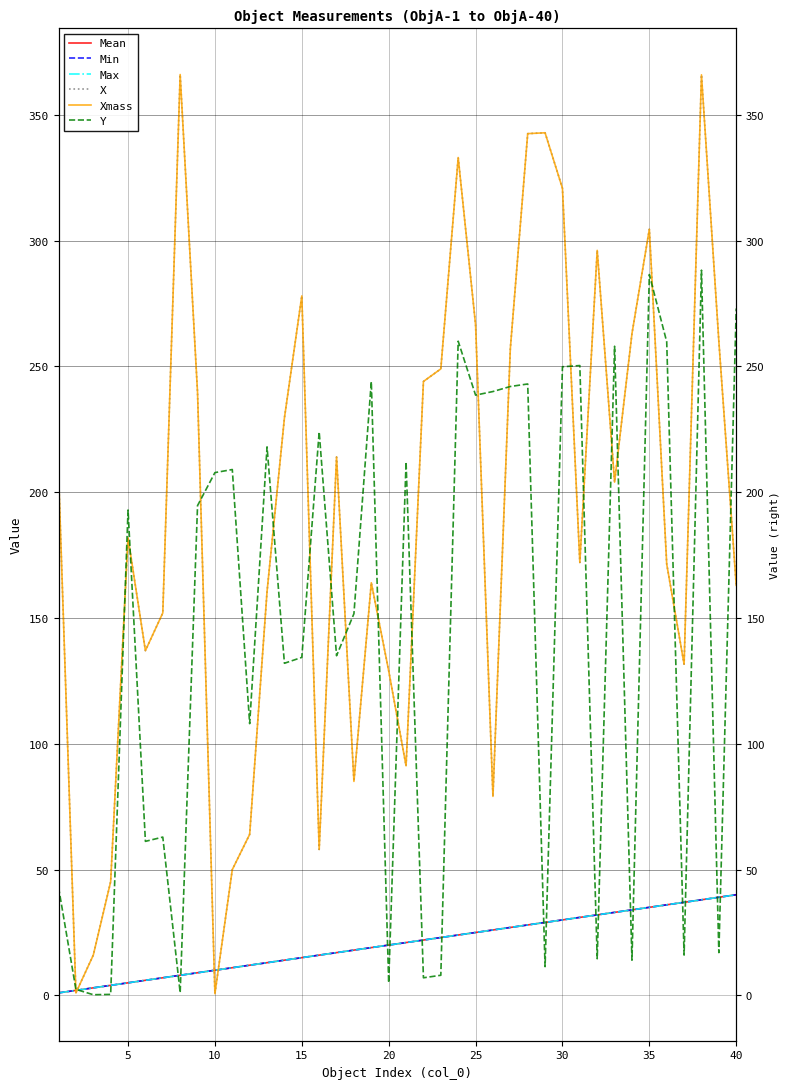

Reading left to right, transcribe all the data shown in this chart.

Mean: 1.0	2.0	3.0	4.0	5.0	6.0	7.0	8.0	9.0	10.0	11.0	12.0	13.0	14.0	15.0	16.0	17.0	18.0	19.0	20.0	21.0	22.0	23.0	24.0	25.0	26.0	27.0	28.0	29.0	30.0	31.0	32.0	33.0	34.0	35.0	36.0	37.0	38.0	39.0	40.0
Min: 1.0	2.0	3.0	4.0	5.0	6.0	7.0	8.0	9.0	10.0	11.0	12.0	13.0	14.0	15.0	16.0	17.0	18.0	19.0	20.0	21.0	22.0	23.0	24.0	25.0	26.0	27.0	28.0	29.0	30.0	31.0	32.0	33.0	34.0	35.0	36.0	37.0	38.0	39.0	40.0
Max: 1.0	2.0	3.0	4.0	5.0	6.0	7.0	8.0	9.0	10.0	11.0	12.0	13.0	14.0	15.0	16.0	17.0	18.0	19.0	20.0	21.0	22.0	23.0	24.0	25.0	26.0	27.0	28.0	29.0	30.0	31.0	32.0	33.0	34.0	35.0	36.0	37.0	38.0	39.0	40.0
X: 208.0	1.0	16.0	45.2	181.8	137.0	152.0	366.0	239.6	0.7	50.0	64.0	160.5	229.5	278.0	58.0	214.0	85.0	164.0	129.0	91.2	244.0	249.0	333.0	266.6	79.1	257.0	342.5	342.8	320.8	172.1	296.1	204.0	263.0	304.5	171.4	131.6	365.9	260.0	163.0
Xmass: 208.0	1.0	16.0	45.2	181.8	137.0	152.0	366.0	239.6	0.7	50.0	64.0	160.5	229.5	278.0	58.0	214.0	85.0	164.0	129.0	91.2	244.0	249.0	333.0	266.6	79.1	257.0	342.5	342.8	320.8	172.1	296.1	204.0	263.0	304.5	171.4	131.6	365.9	260.0	163.0
Y: 43.0	2.4	0.3	0.4	192.9	61.2	62.9	1.1	194.7	207.8	209.0	108.0	218.0	132.0	134.3	224.0	135.0	151.7	244.0	5.0	212.0	7.0	8.0	260.0	238.6	240.0	242.0	243.0	11.4	249.8	250.3	14.6	258.0	14.0	286.5	259.8	16.0	288.2	17.0	273.0